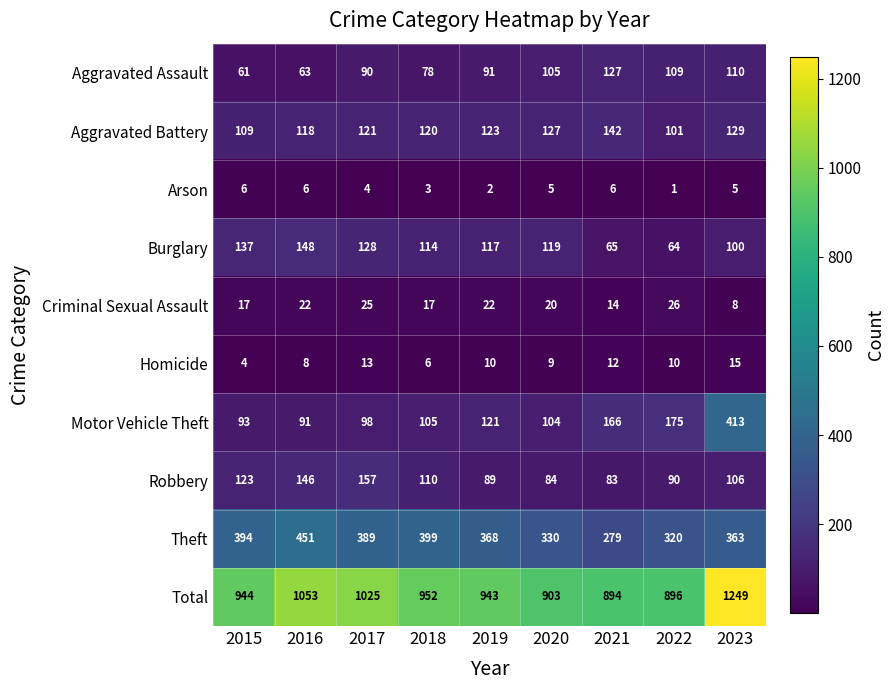

Count the Burglary values in the range 100 to 128.

5